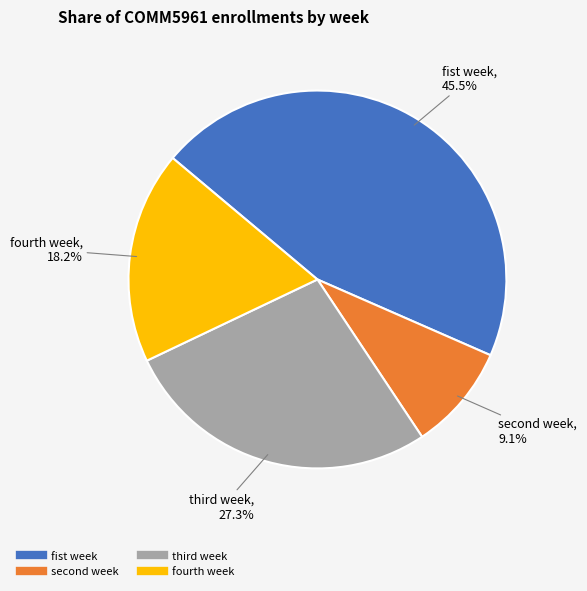

Does fist week account for over 50% of the chart?

No